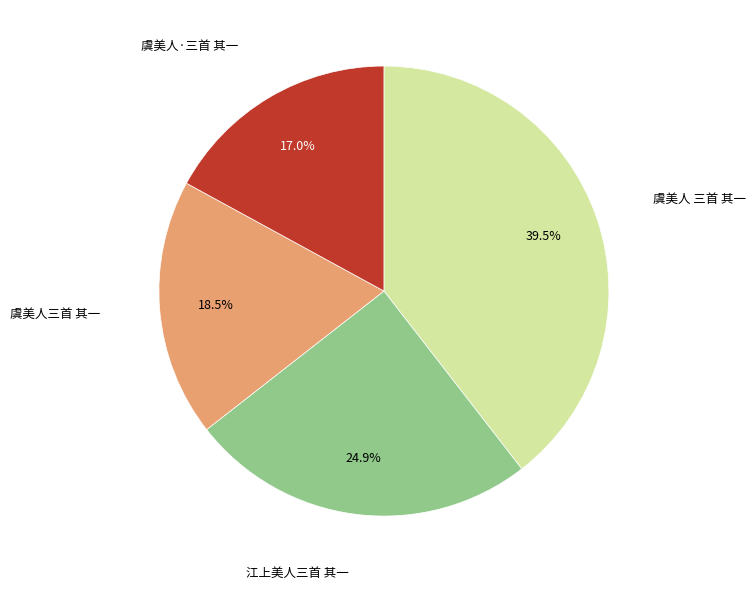

Is there a majority slice in this chart?

No